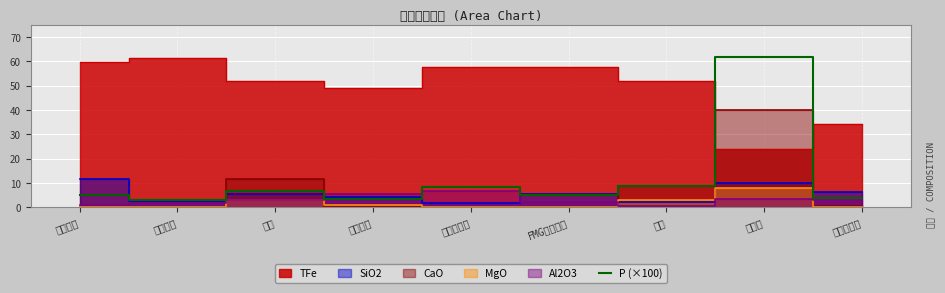

Reading right to left, extract all data points from this chart.

3.7	62.0	8.7	5.0	8.5	3.6	6.8	3.0	5.0